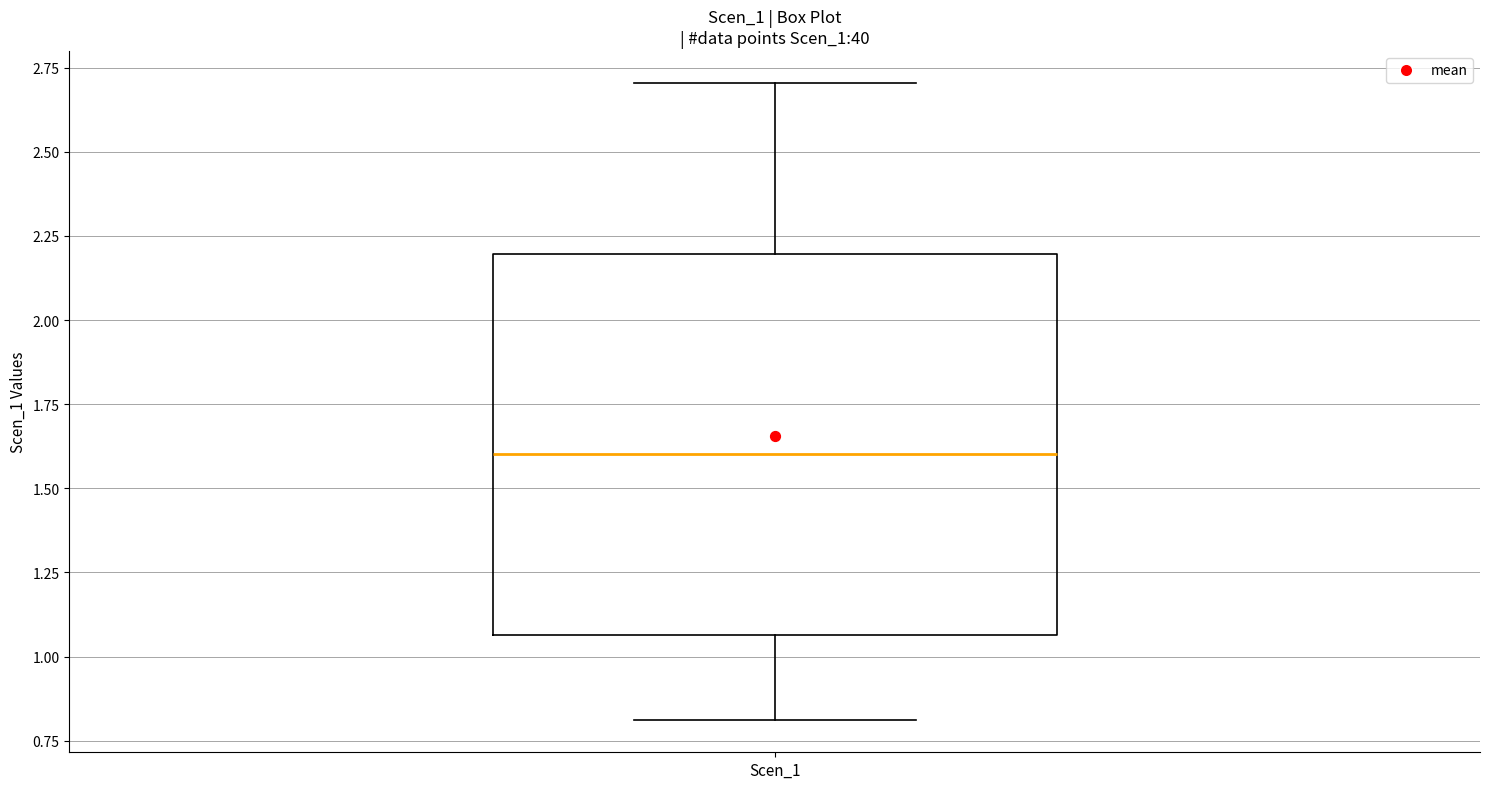

Where does the upper whisker of the box for Scen_1 end on the y-axis? The values are not printed on the chart, so give them approximately, as read against the axis.

2.70